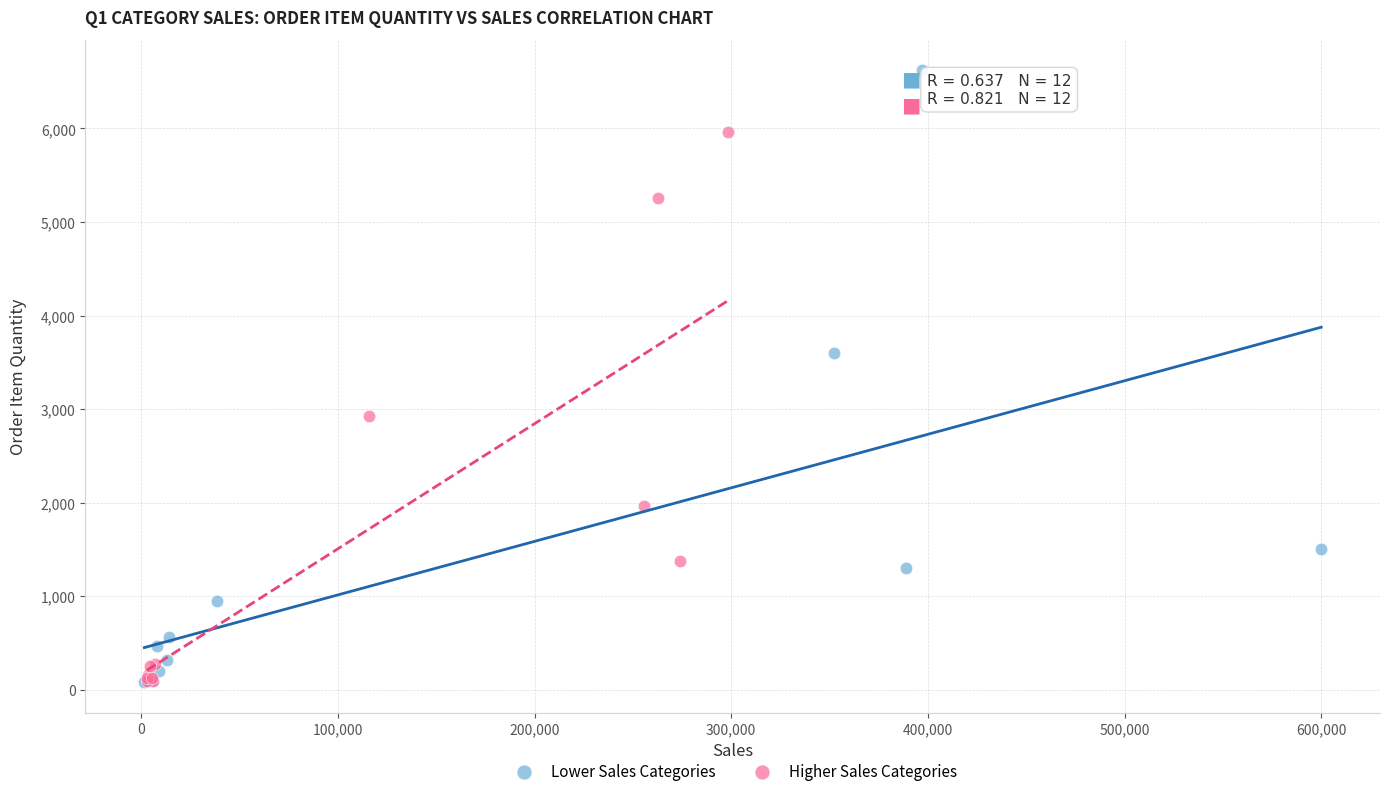

Which series reaches the maximum Y coordinate?

Lower Sales Categories